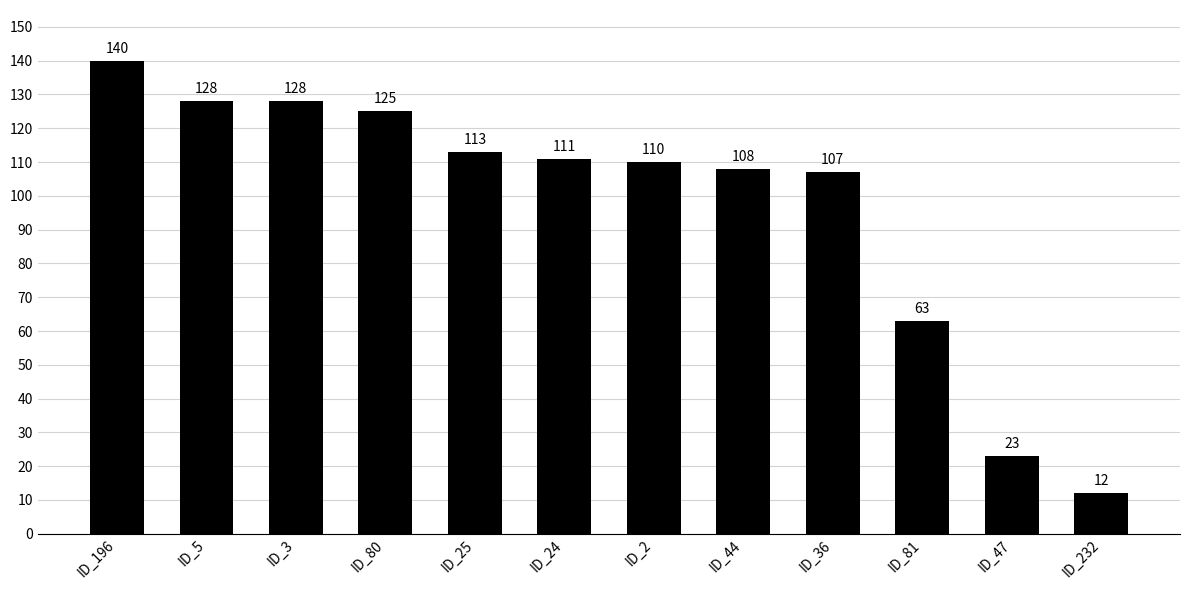

Reading left to right, list all the values displayed in this chart.

ID_196=140	ID_5=128	ID_3=128	ID_80=125	ID_25=113	ID_24=111	ID_2=110	ID_44=108	ID_36=107	ID_81=63	ID_47=23	ID_232=12